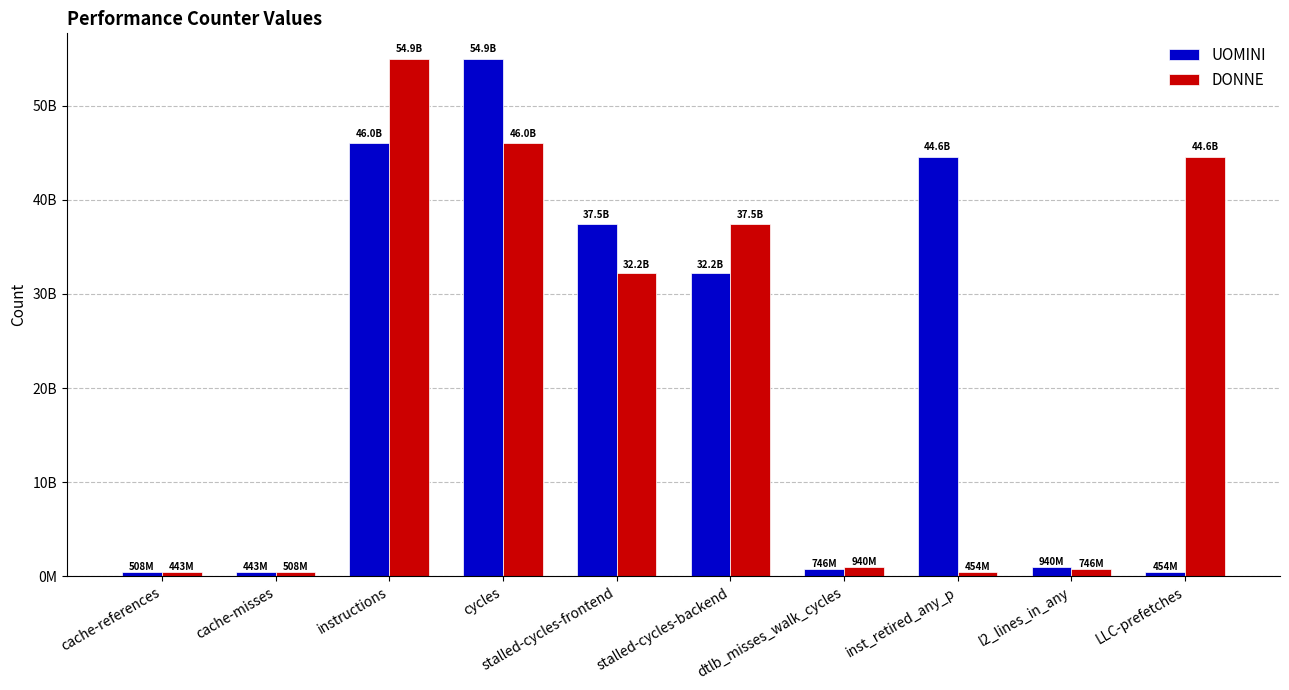

Which series has the largest range (max minus min)?

UOMINI